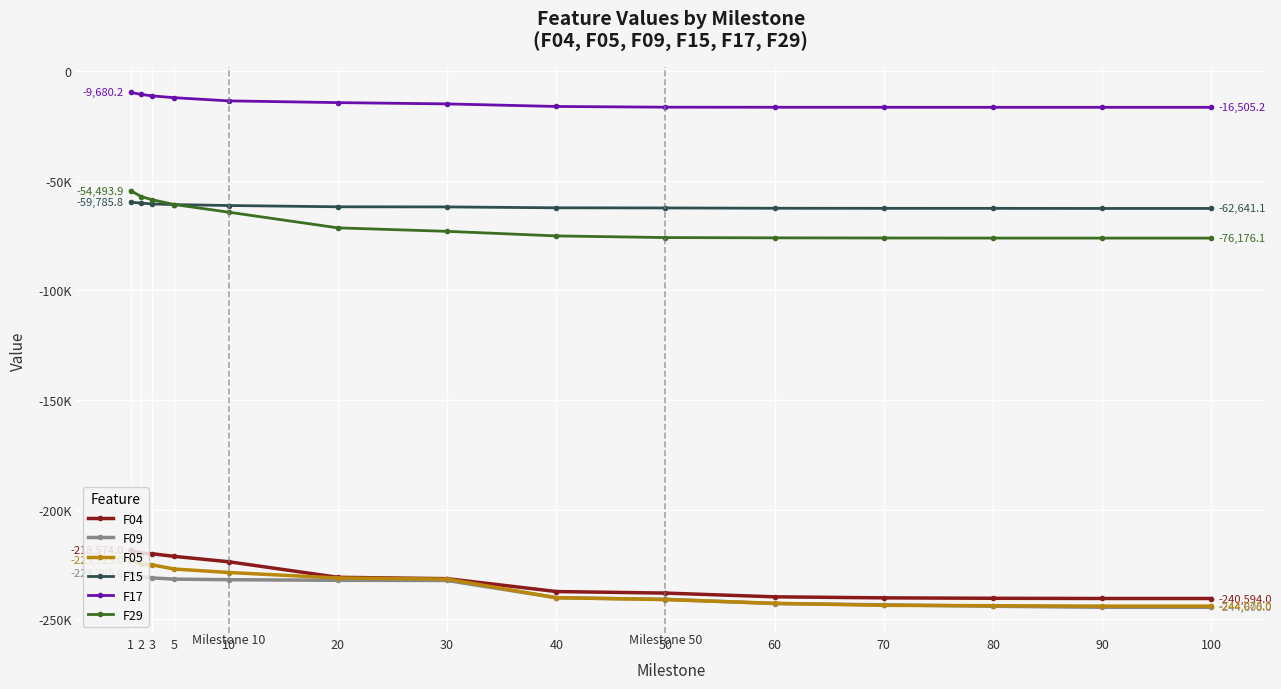

True or false: F29 and F05 intersect in this chart.

False